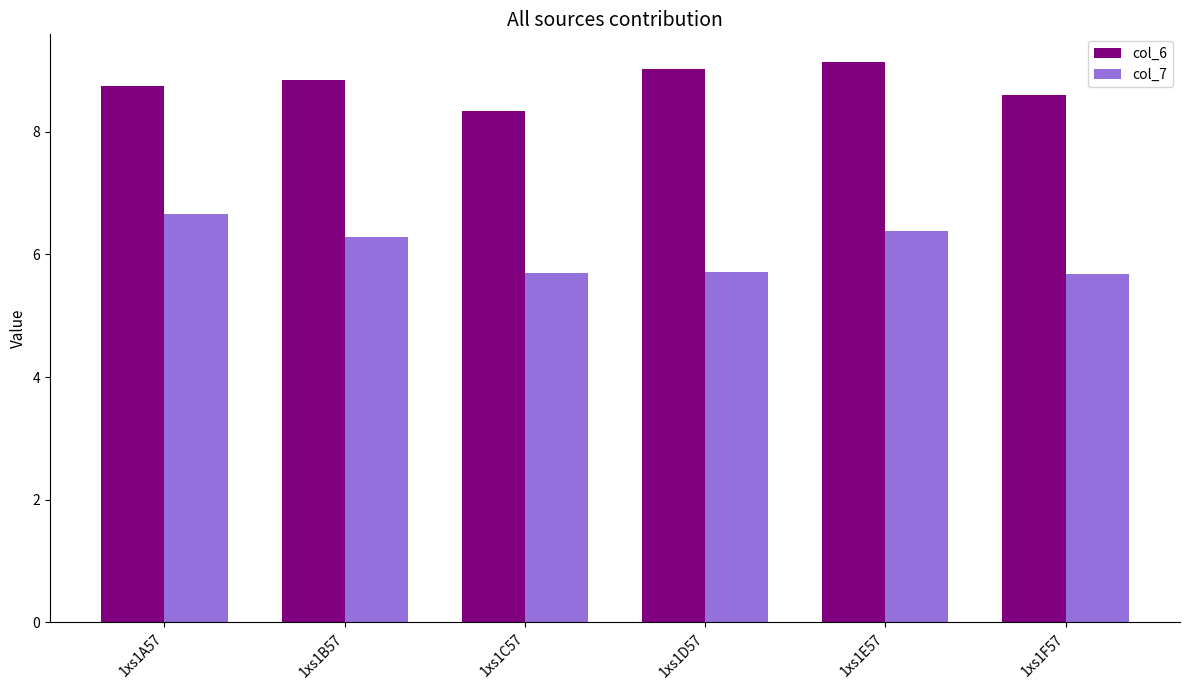

The value of col_7 at 1xs1B57 is 6.3. True or false?

True